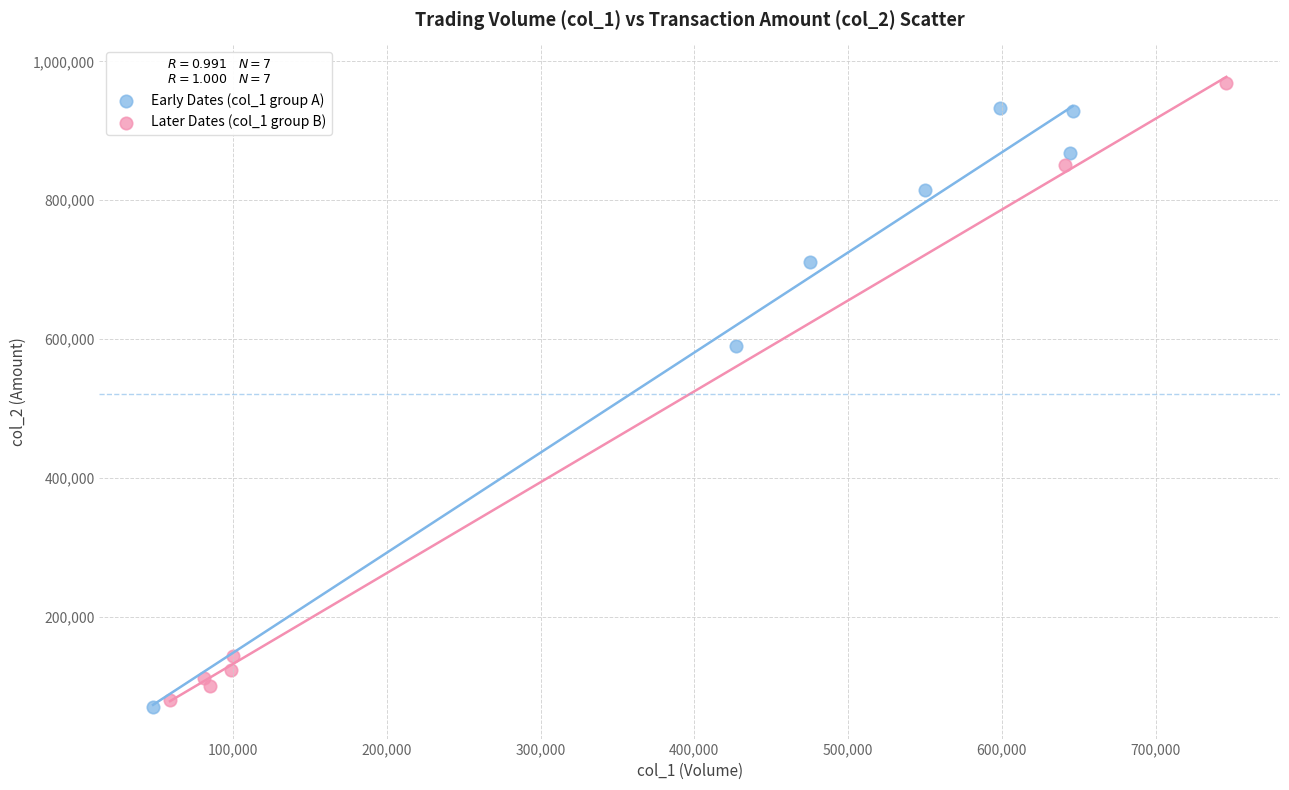

Which series contains the highest Y value?

Later Dates (col_1 group B)